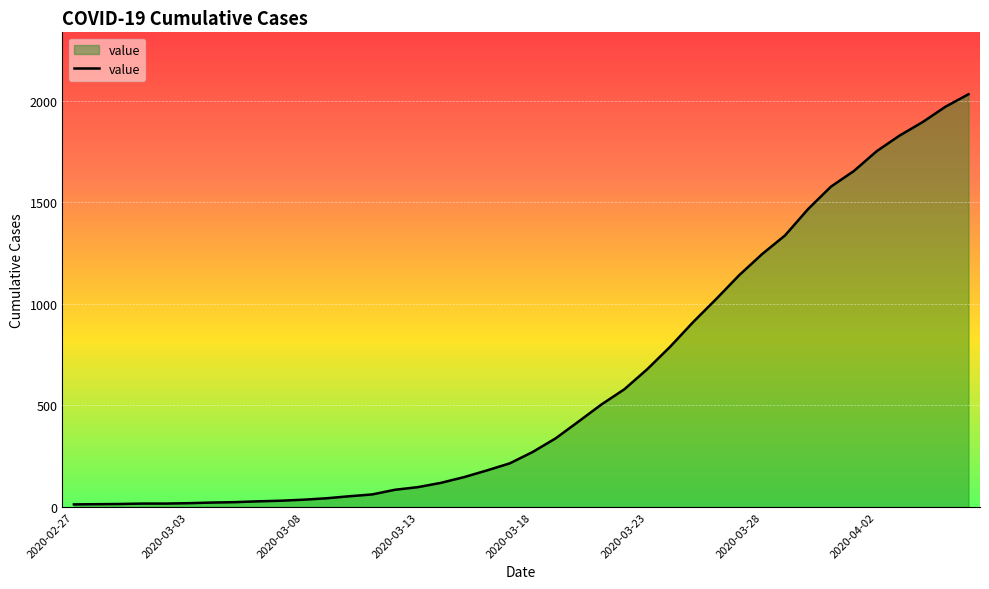

What is the difference between the maximum and minimum values?

2019